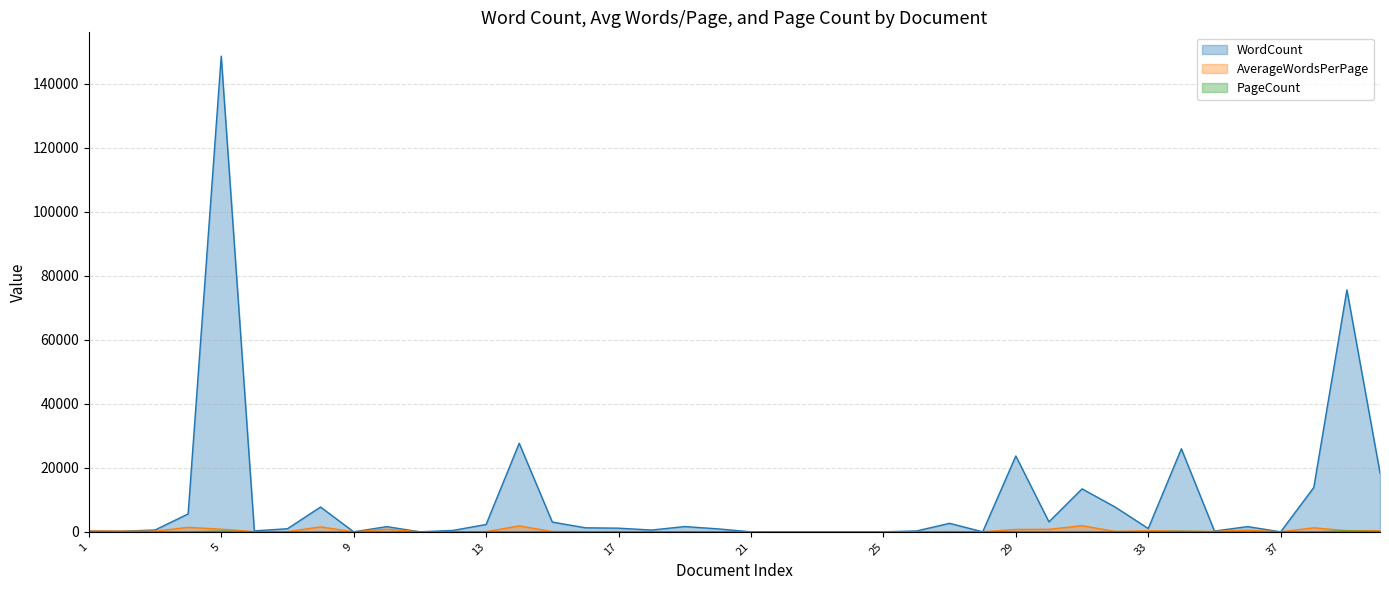

Reading left to right, transcribe all the data shown in this chart.

WordCount: 1=232	2=197	3=562	4=5589	5=148574	6=302	7=962	8=7742	9=0	10=1621	11=0	12=435	13=2289	14=27663	15=3043	16=1254	17=1138	18=555	19=1644	20=925	21=0	22=0	23=0	24=0	25=0	26=271	27=2653	28=0	29=23683	30=3113	31=13420	32=7740	33=1030	34=25941	35=235	36=1629	37=0	38=13859	39=75574	40=18399
AverageWordsPerPage: 1=232	2=197	3=187	4=1397	5=825	6=50	7=43	8=1548	9=0	10=810	11=0	12=48	13=49	14=1844	15=80	16=24	17=81	18=24	19=48	20=40	21=0	22=0	23=0	24=0	25=0	26=54	27=61	28=0	29=740	30=778	31=1917	32=126	33=343	34=199	35=117	36=543	37=0	38=1259	39=340	40=340
PageCount: 1=1	2=1	3=3	4=4	5=180	6=6	7=22	8=5	9=0	10=2	11=56	12=9	13=46	14=15	15=38	16=51	17=14	18=23	19=34	20=23	21=5	22=0	23=0	24=0	25=0	26=5	27=43	28=11	29=32	30=4	31=7	32=61	33=3	34=130	35=2	36=3	37=1	38=11	39=222	40=54